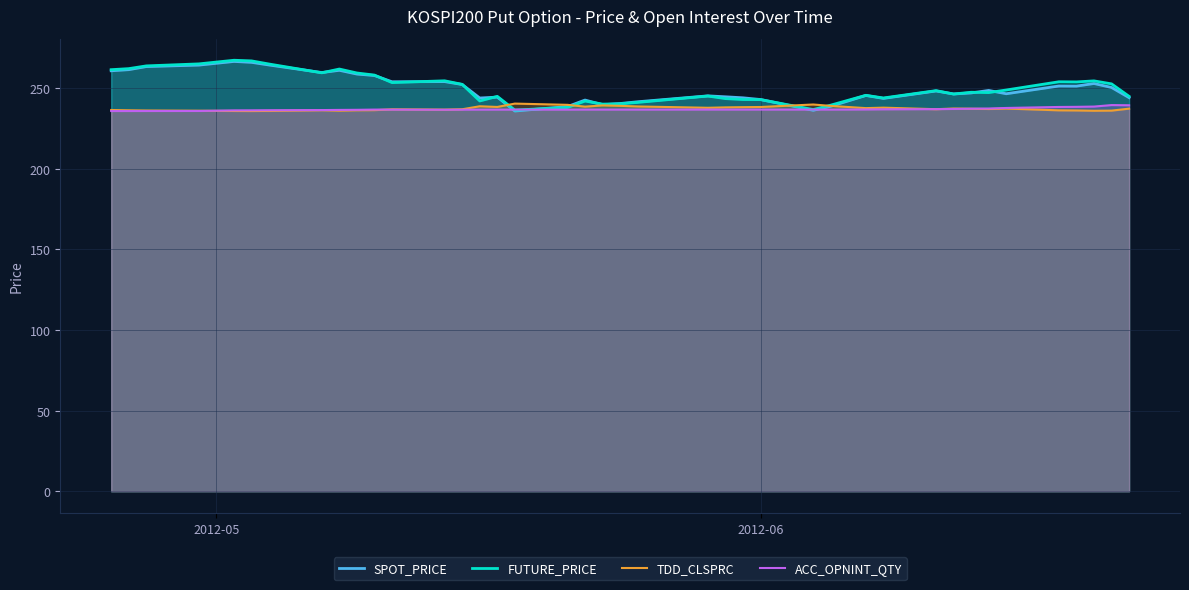

How many interior local peaks does the FUTURE_PRICE series have?

11